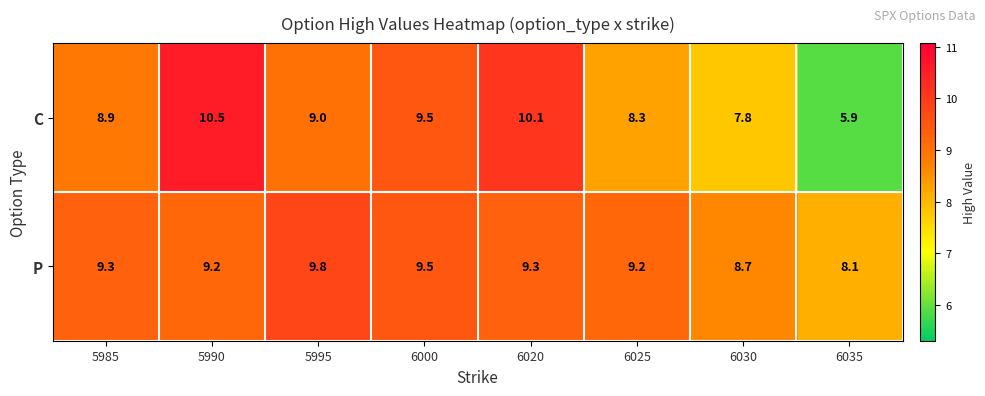

At how many categories does at least one series exceed 8?

8